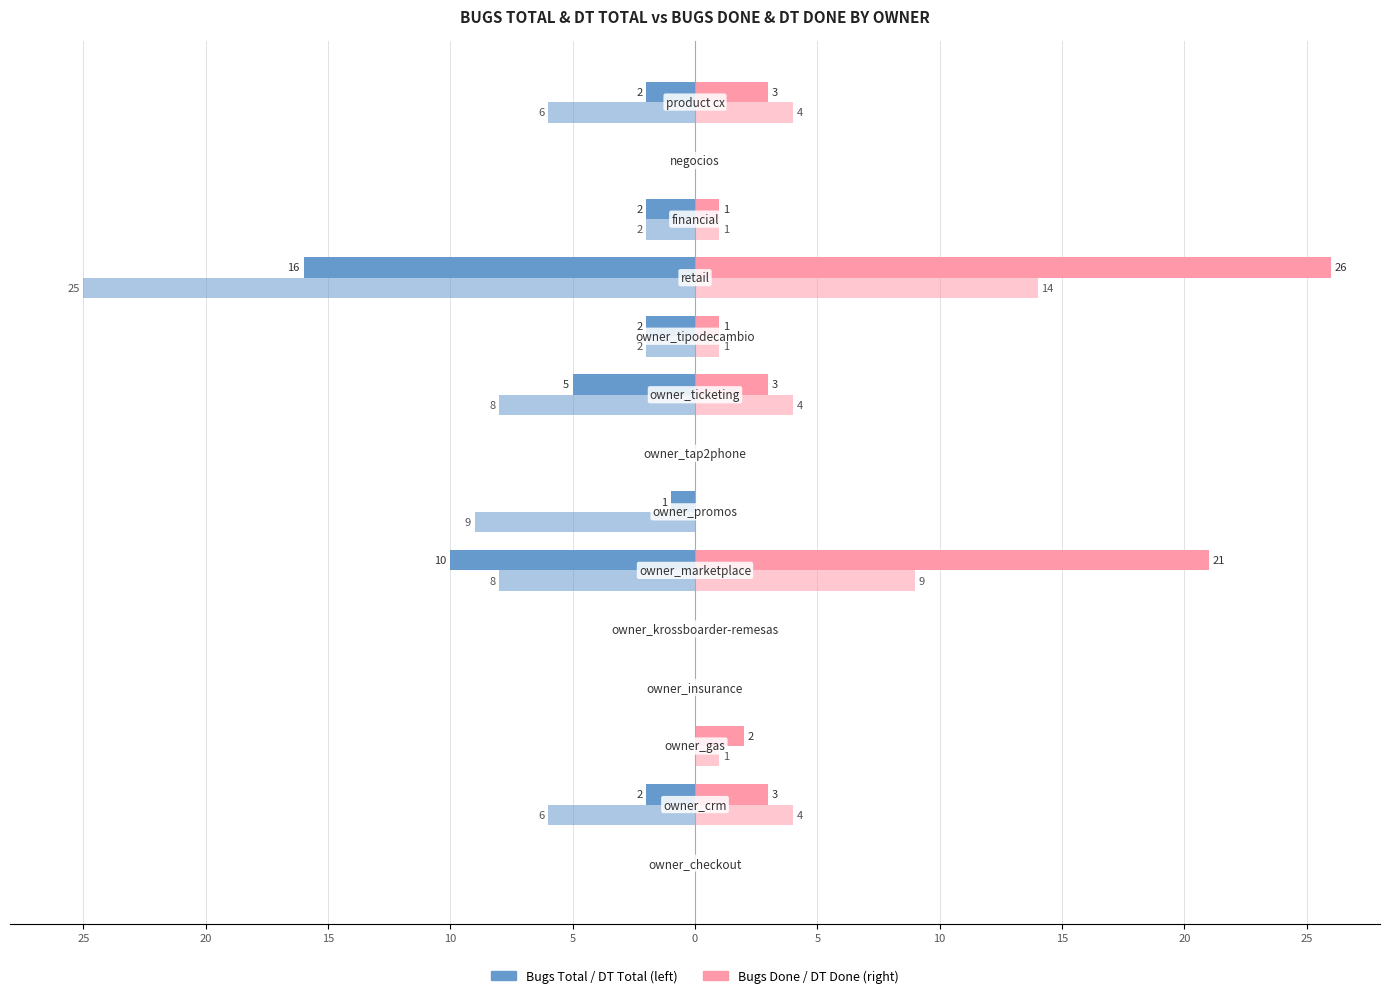

The Bugs Done series shows -11 at 10. True or false?

False